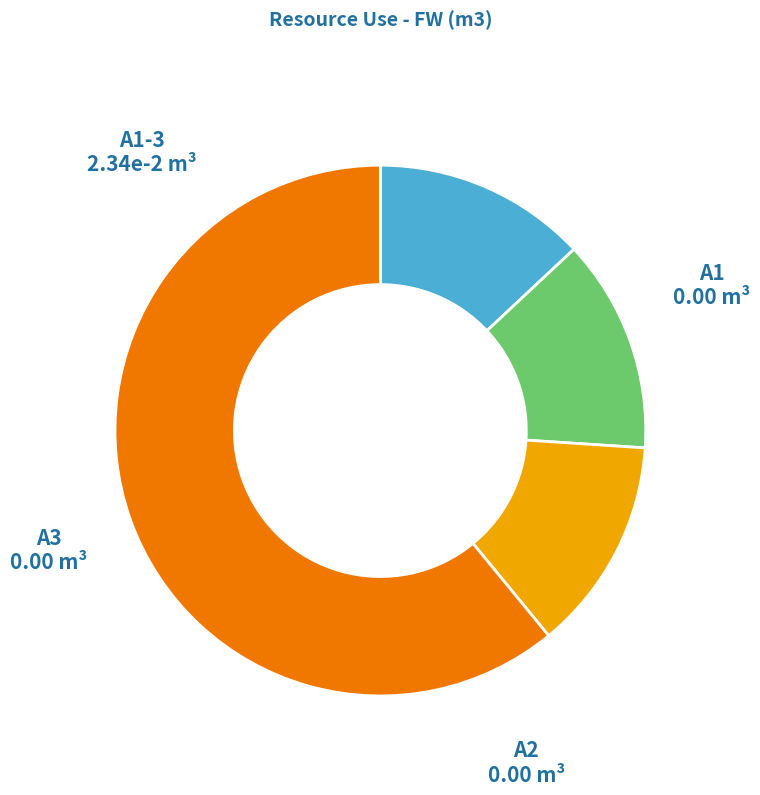

Is there a majority slice in this chart?

Yes